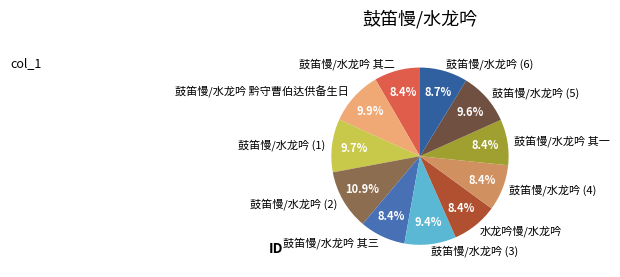

Count the number of slices in the pie.

11